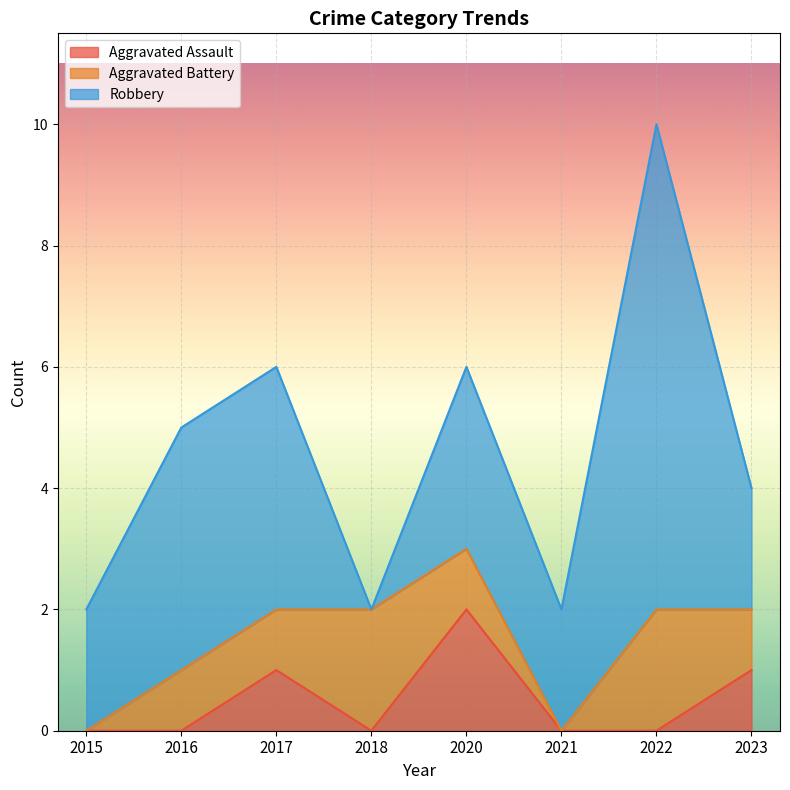

Does the chart display data point markers on the line(s)?

No